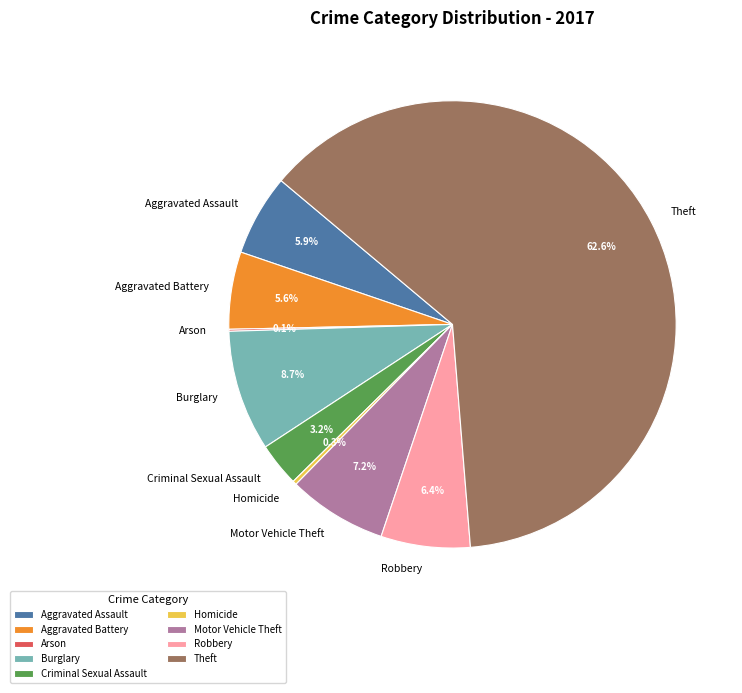

Is there any slice that represents more than half of the pie?

Yes